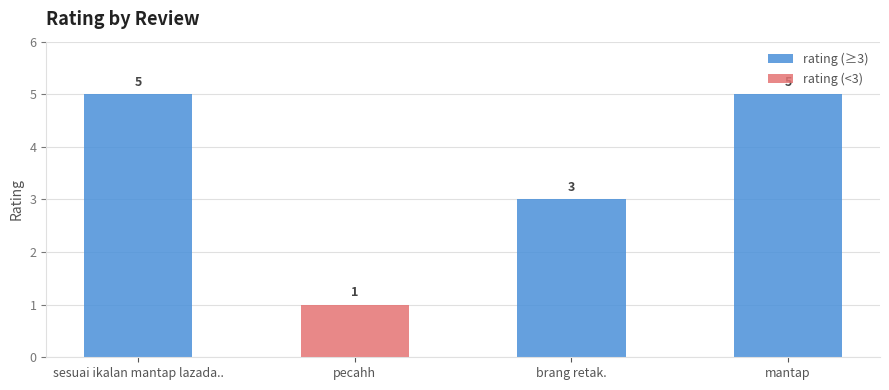

The rating (≥3) series shows 3 at sesuai ikalan mantap lazada... True or false?

False